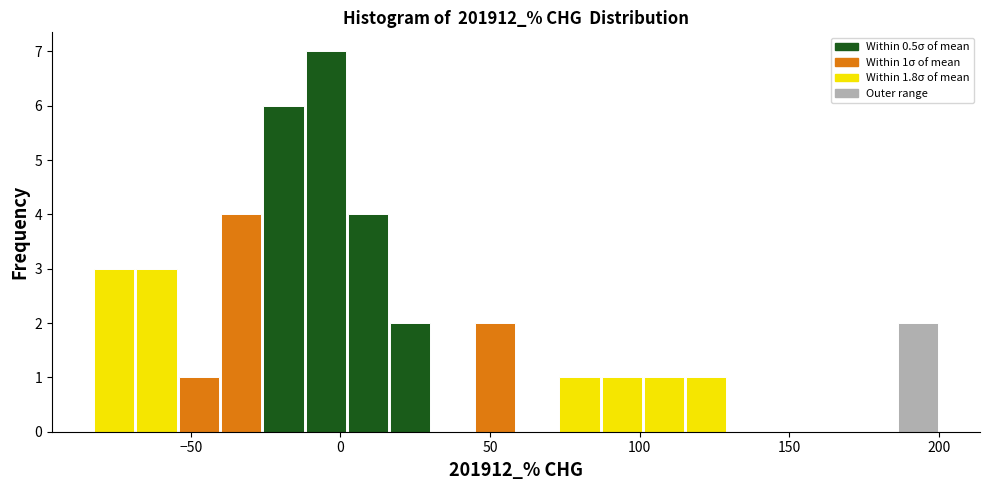

Read against the x-axis, roughly where is the centre of the tallest bar?

-5